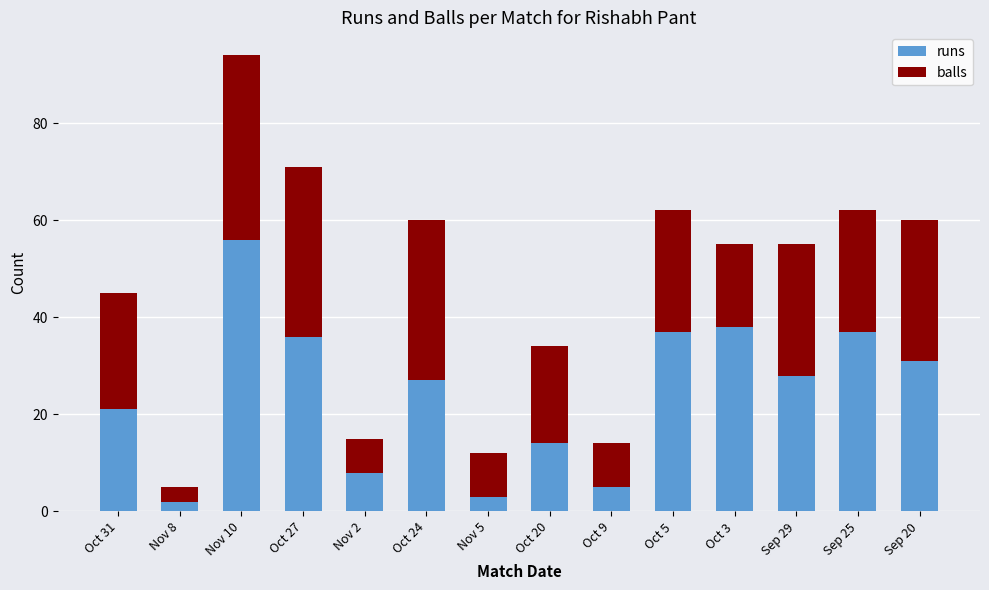

True or false: runs has a value of 21 at Oct 31.

True